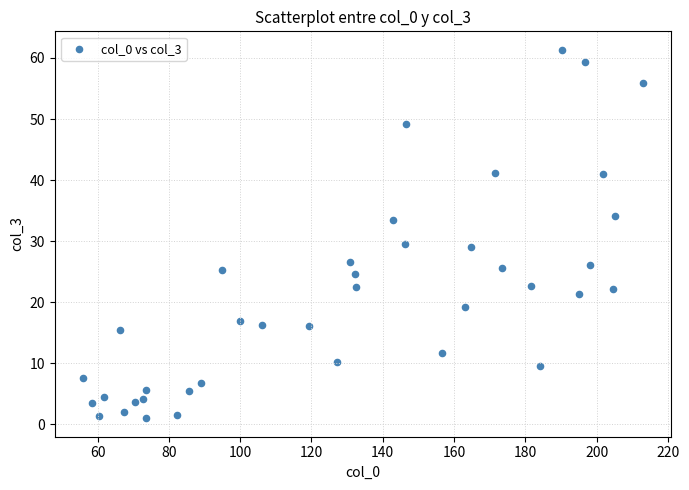

What is the range of X values (max minus min)?

157.1